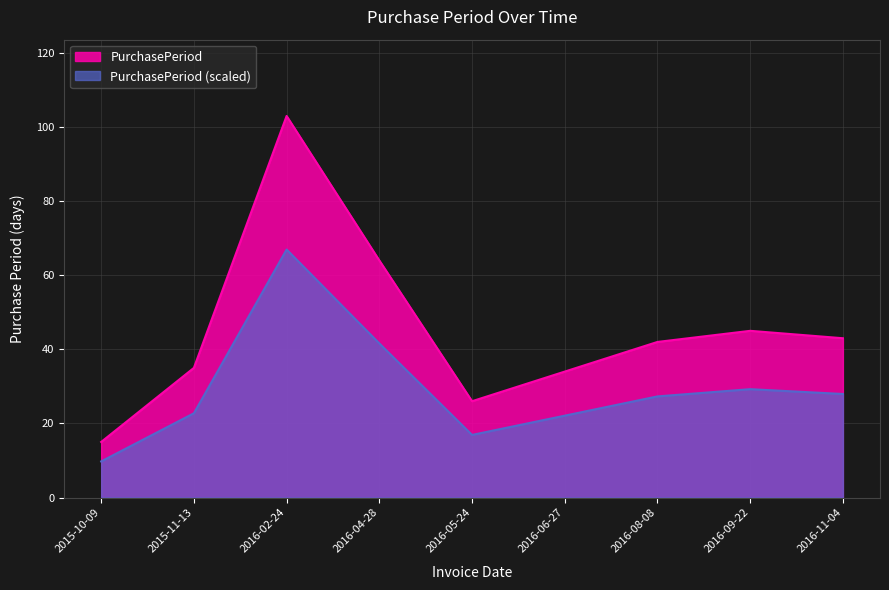

What is the label of the 5th point from the left?

2016-05-24